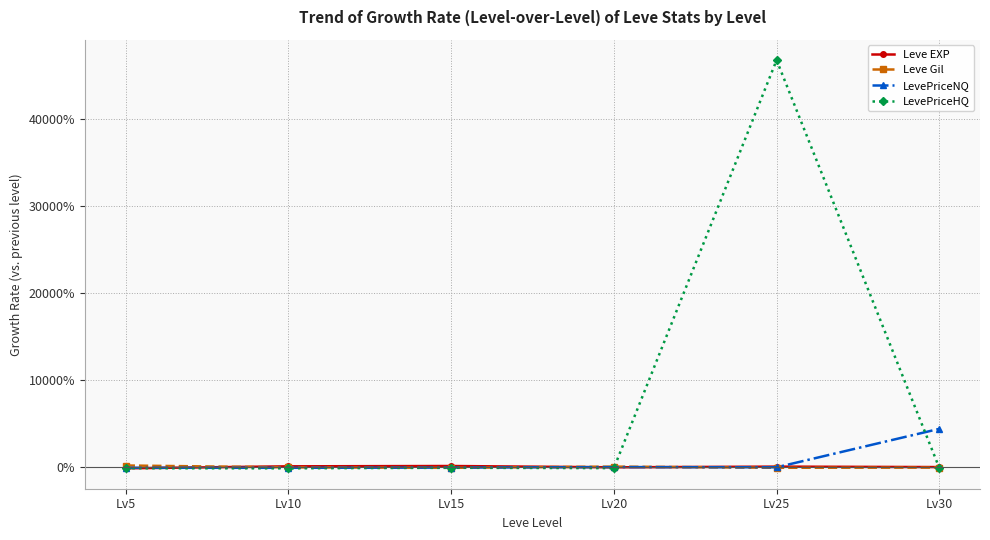

What is the sum of the LevePriceNQ values at Lv5 and Lv15?

-0.6